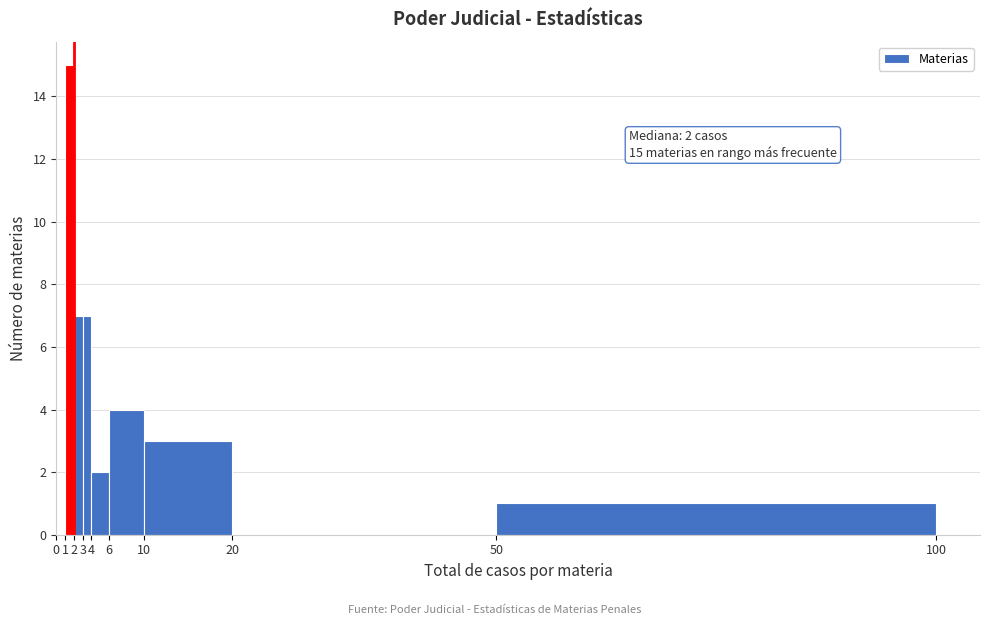

Which range on the x-axis has the tallest bar?

1 to 2